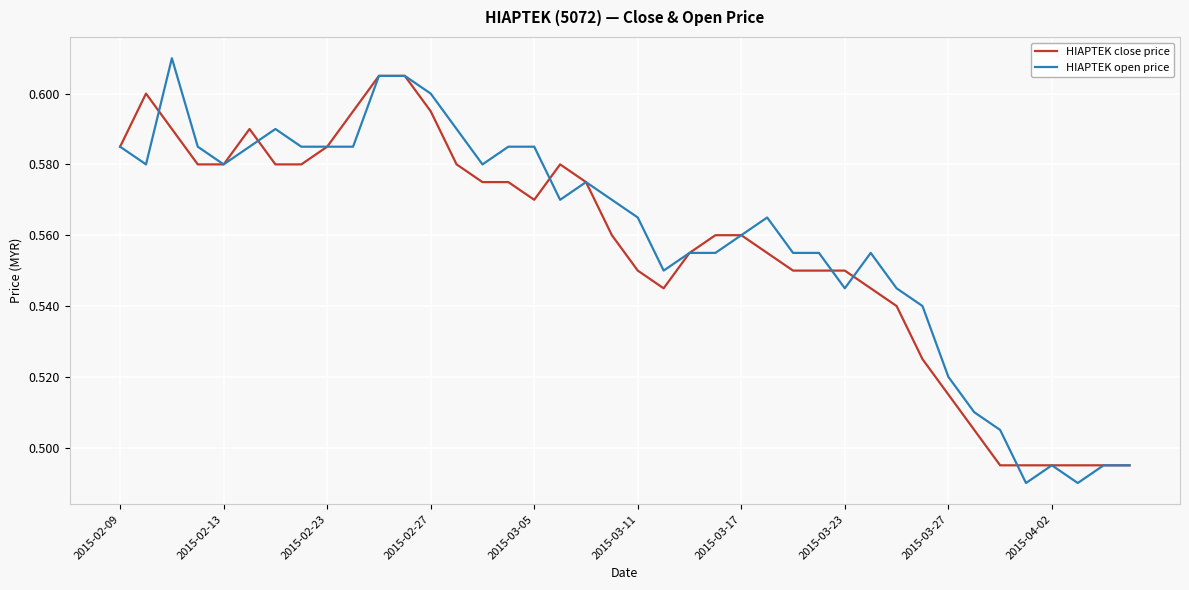

Is the value of HIAPTEK close price at 2015-03-05 greater than the value of HIAPTEK open price at 2015-02-09?

No